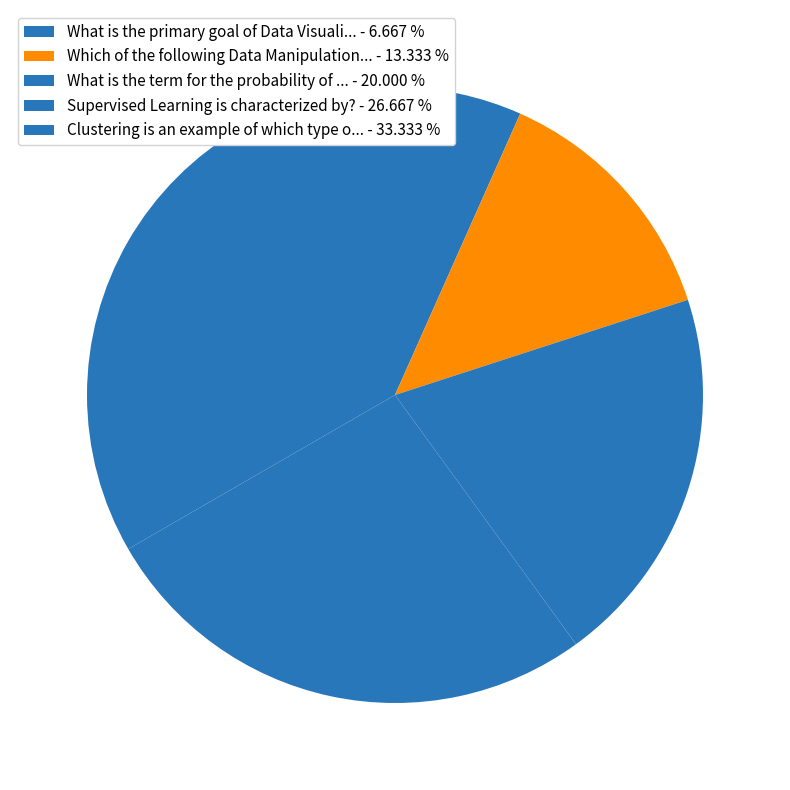

How many segments does this pie chart have?

5